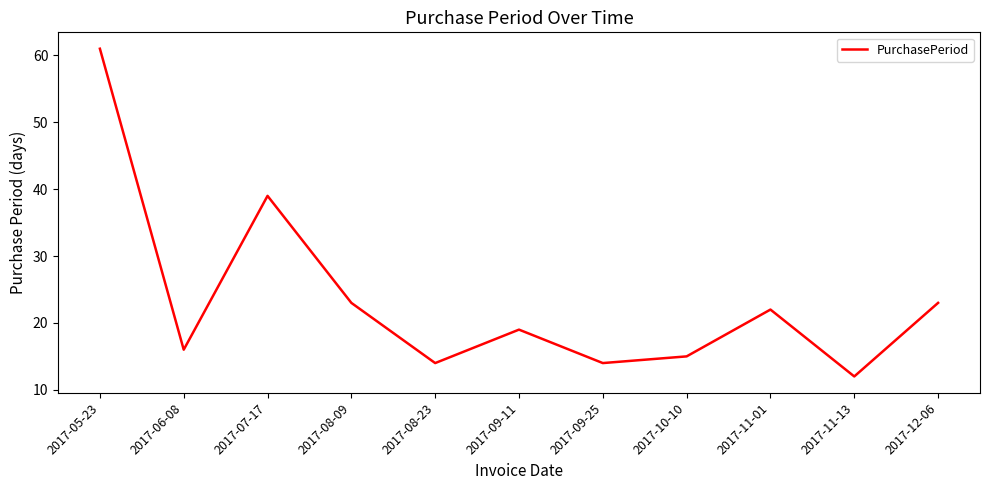

Reading left to right, what are all the values shown in this chart?

2017-05-23=61	2017-06-08=16	2017-07-17=39	2017-08-09=23	2017-08-23=14	2017-09-11=19	2017-09-25=14	2017-10-10=15	2017-11-01=22	2017-11-13=12	2017-12-06=23